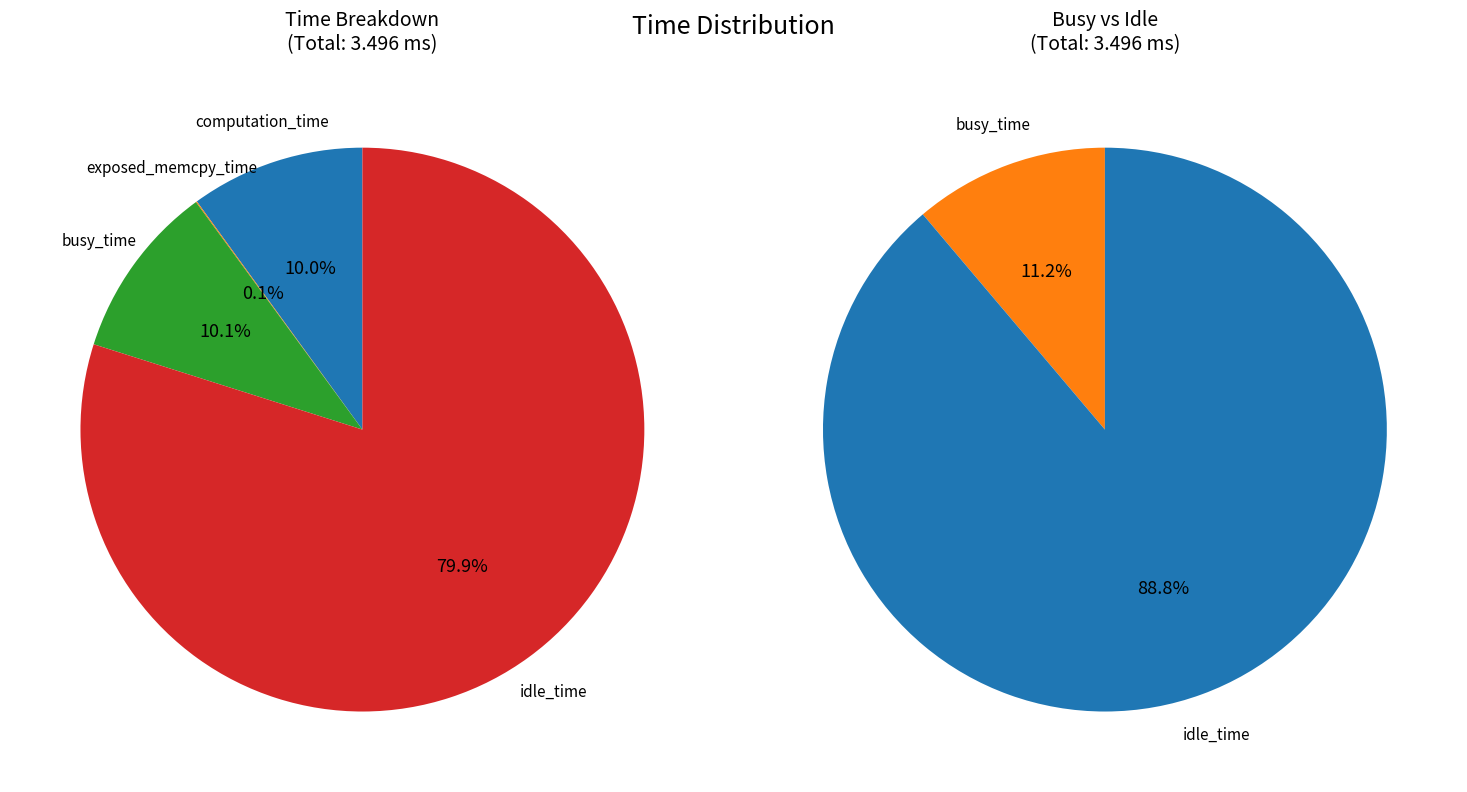

Does idle_time represent more than half of the total?

Yes